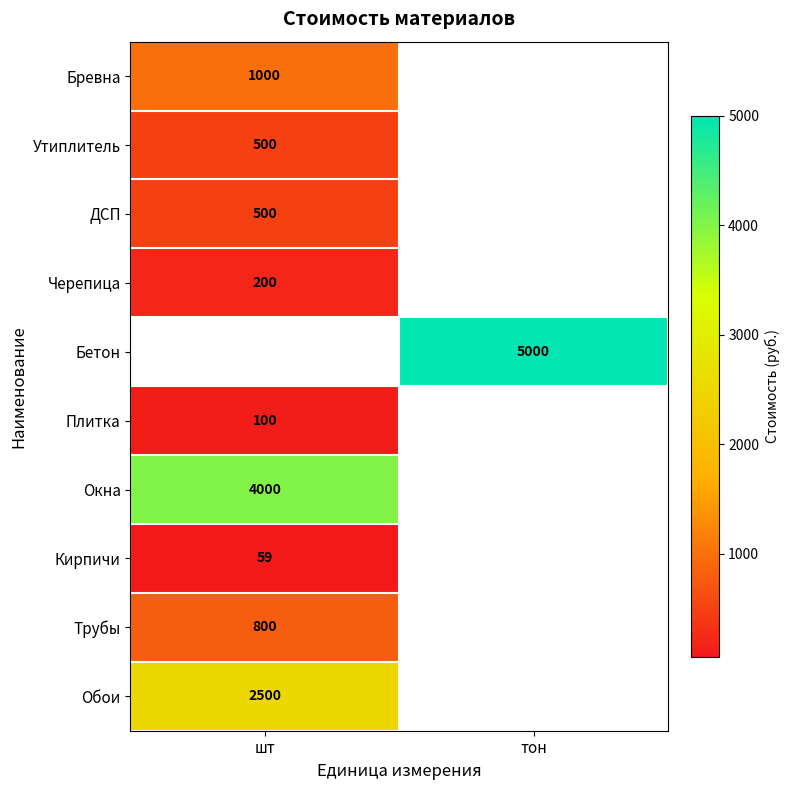

The Трубы series shows 800 at шт. True or false?

True